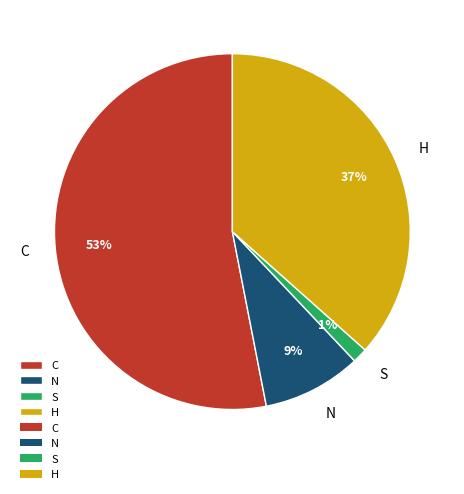

Count the number of slices in the pie.

4